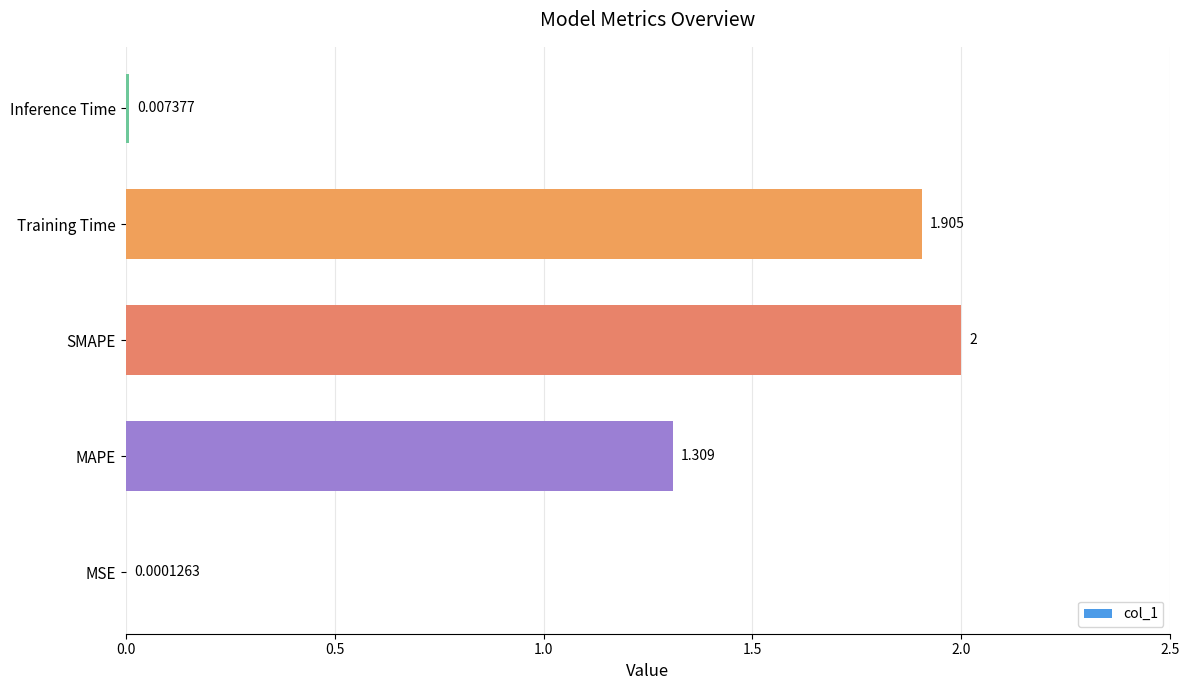

Which label corresponds to the largest value in the chart?

SMAPE